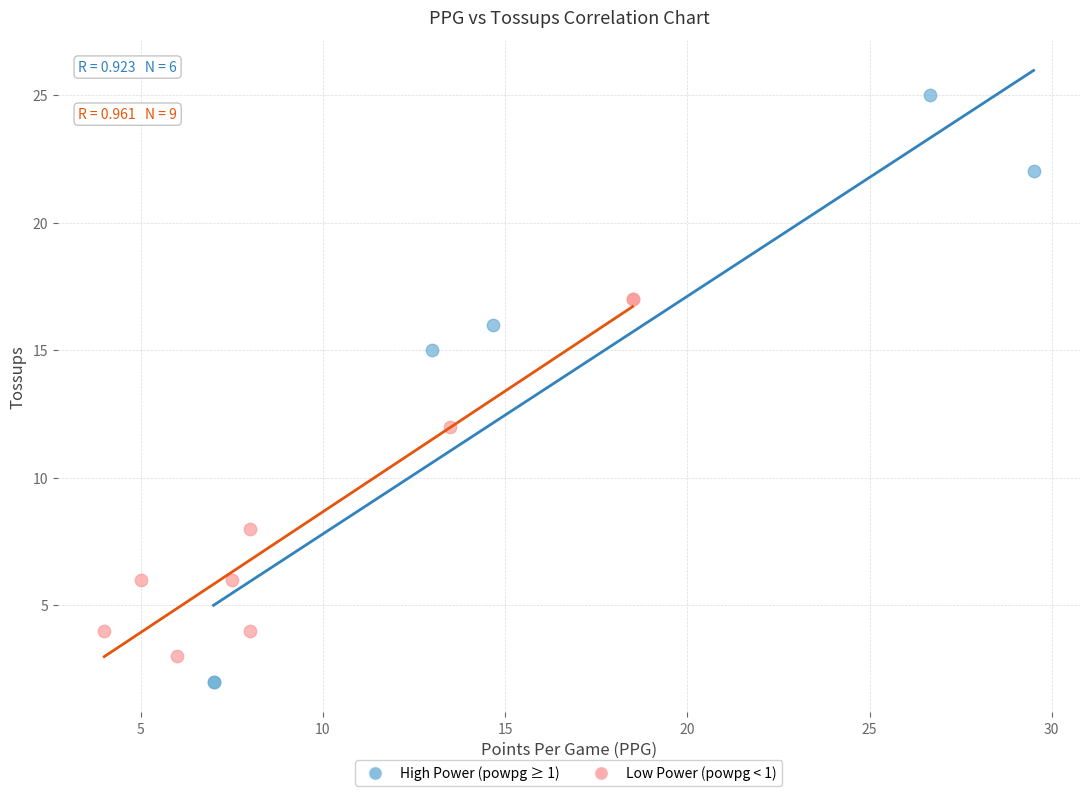

Which series contains the lowest Y value?

High Power (powpg ≥ 1)